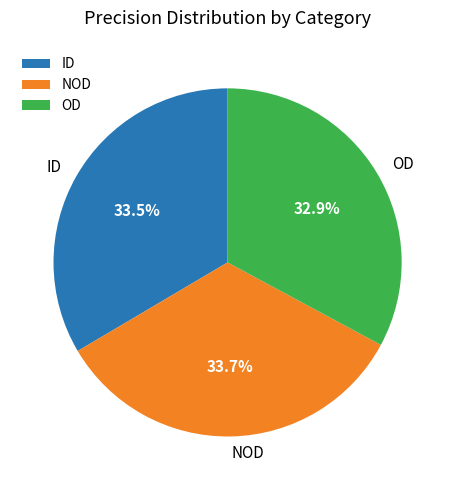

Is there a majority slice in this chart?

No